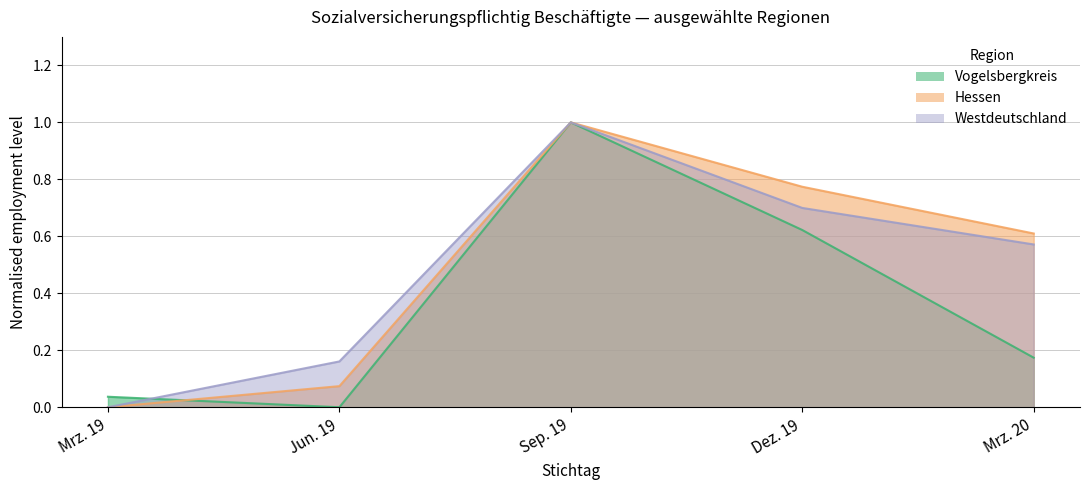

Reading left to right, extract all data points from this chart.

Vogelsbergkreis: Mrz. 19=0.0	Jun. 19=0.0	Sep. 19=1.0	Dez. 19=0.6	Mrz. 20=0.2
Hessen: Mrz. 19=0.0	Jun. 19=0.1	Sep. 19=1.0	Dez. 19=0.8	Mrz. 20=0.6
Westdeutschland: Mrz. 19=0.0	Jun. 19=0.2	Sep. 19=1.0	Dez. 19=0.7	Mrz. 20=0.6